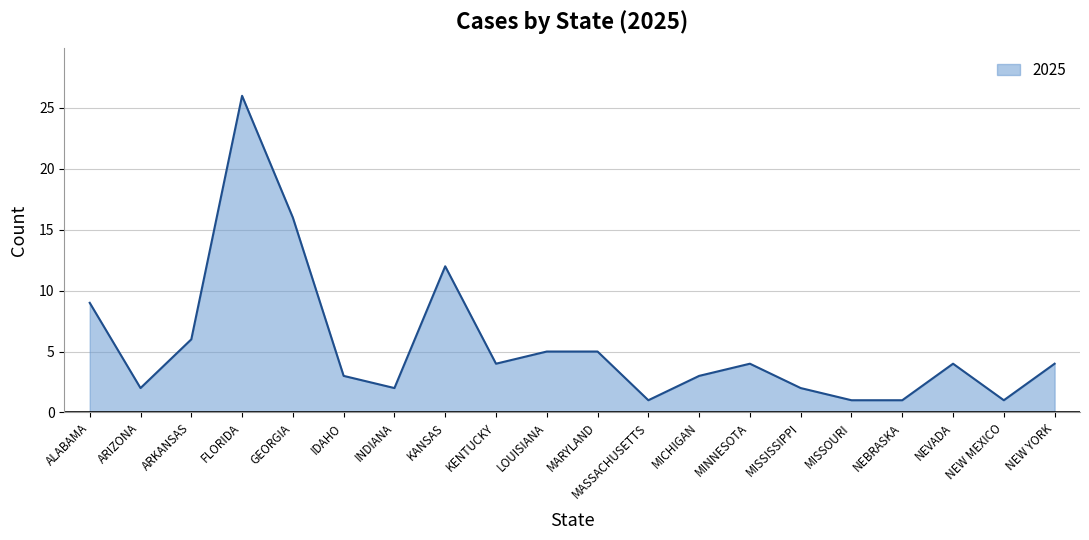

Between KANSAS and INDIANA, which is larger?

KANSAS